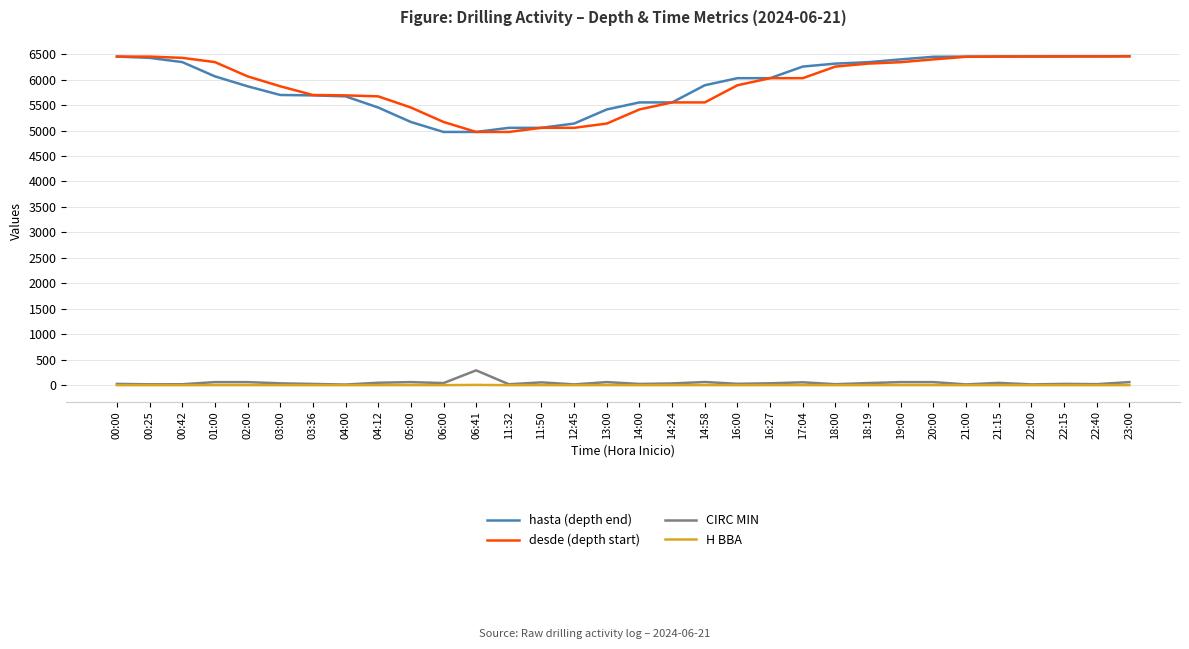

The H BBA series shows 1.0 at 02:00. True or false?

True